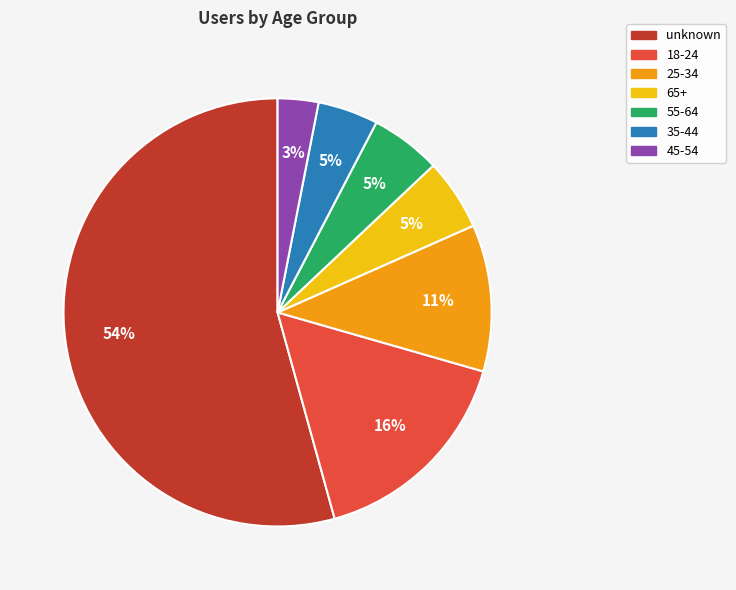

How many slices are in this pie chart?

7